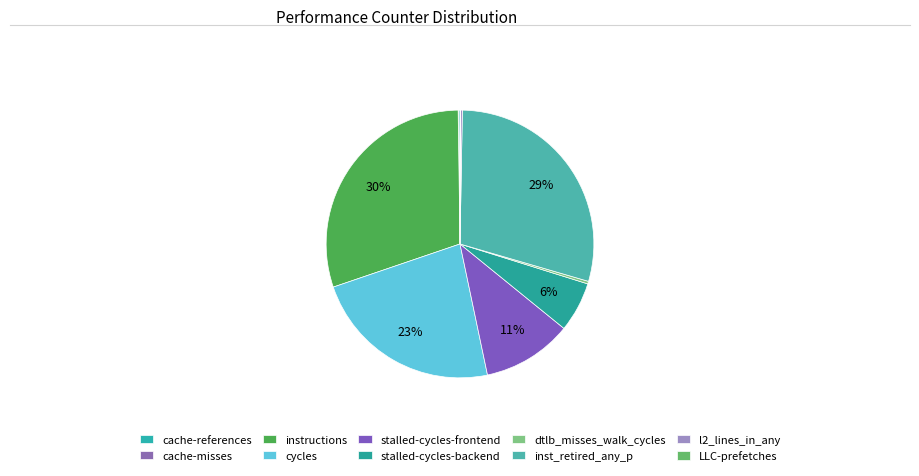

What is the change in value from cache-references to instructions?

+14939471119